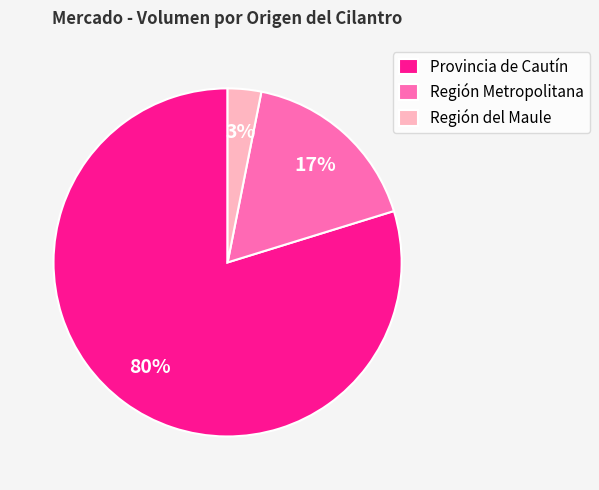

What is the largest slice in the pie chart?

Provincia de Cautín